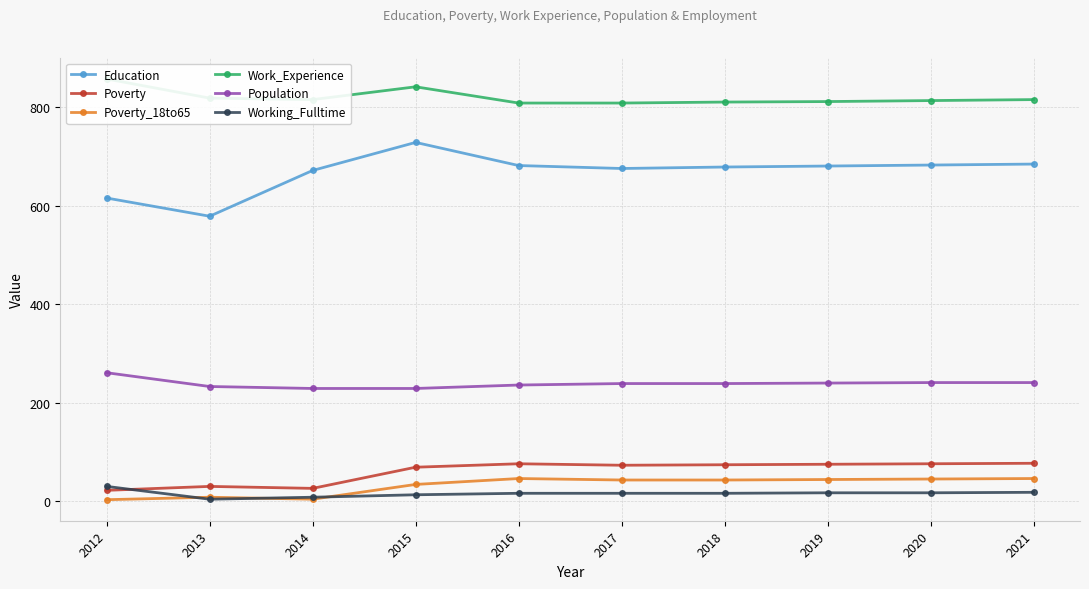

What value does the Education series have at 2014, to the nearest 5?

670